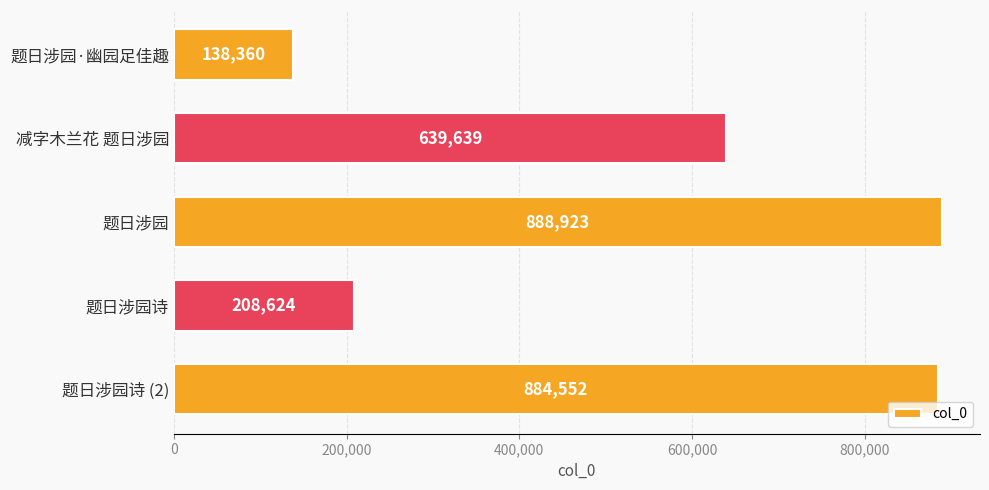

What is the smallest value displayed?

138360